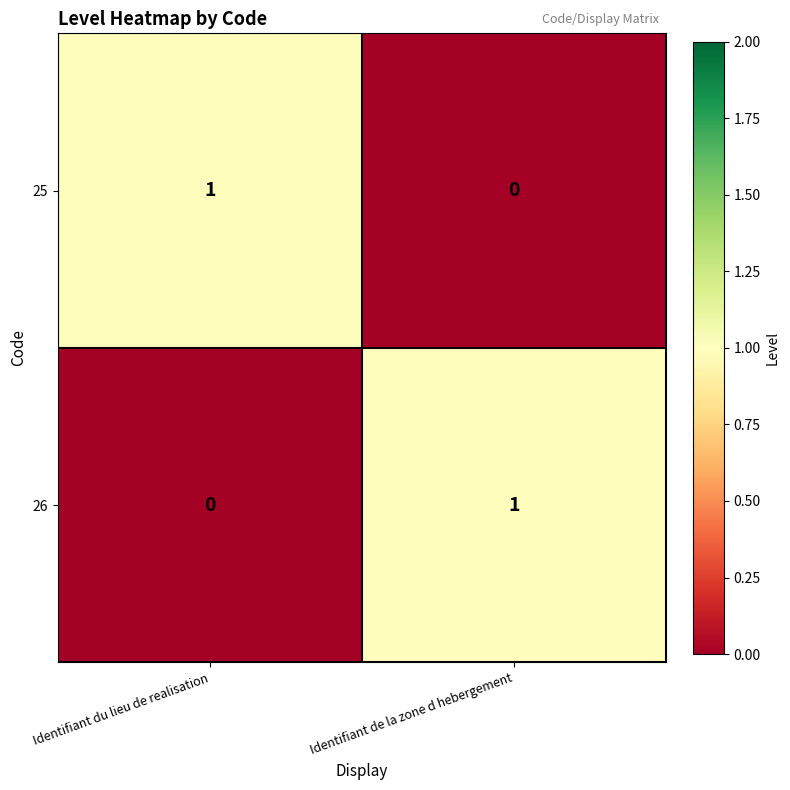

Rank the series at Identifiant de la zone d hebergement from highest to lowest value.

26, 25